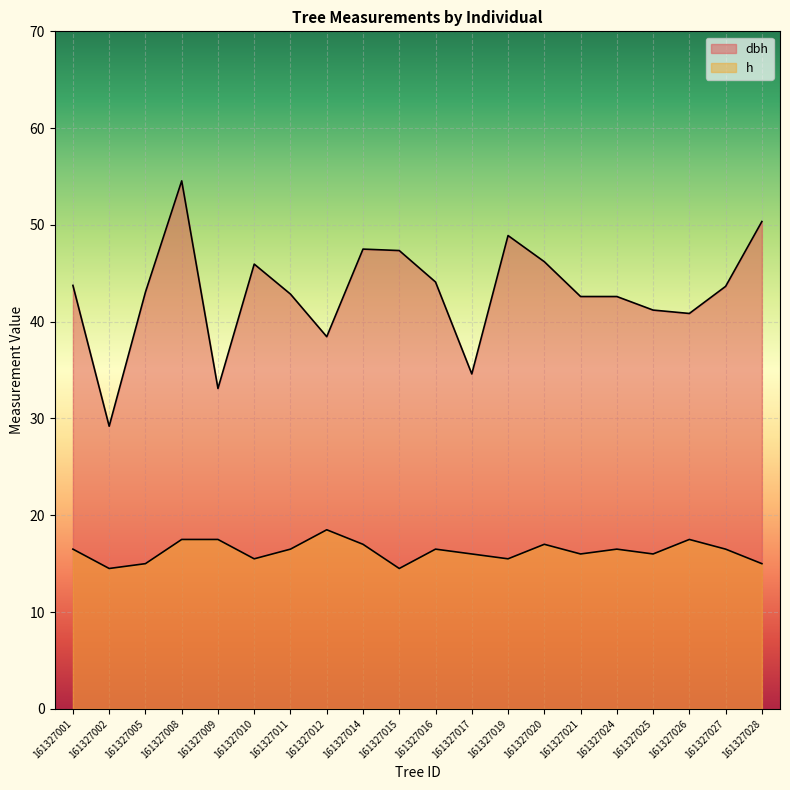

At which label does h first exceed 16?

161327001